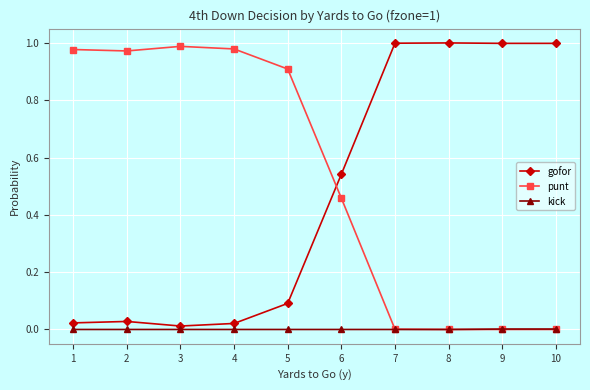

Is this an area chart (filled region under the line)?

No